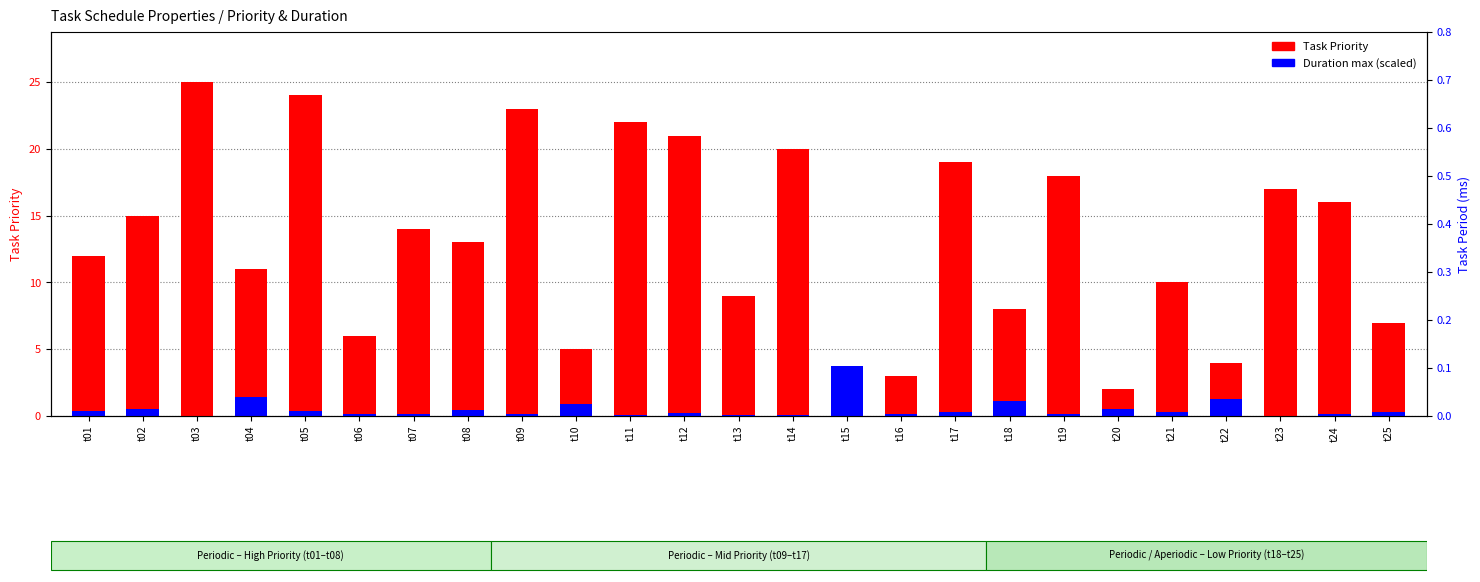

True or false: Task Priority has a value of 4.0 at t22.

True